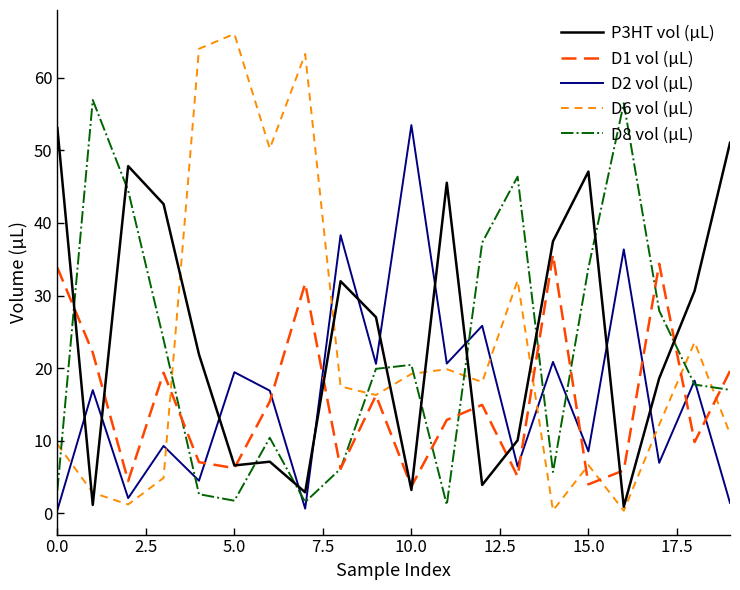

Which series has the widest spread of values?

D6 vol (µL)